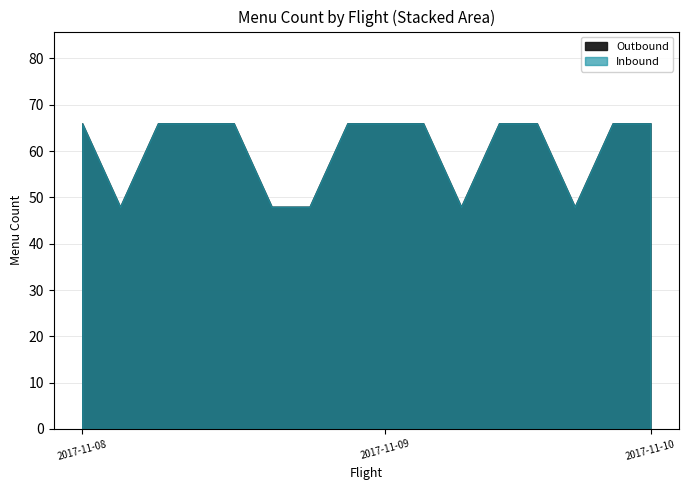

True or false: Outbound and Inbound intersect in this chart.

False